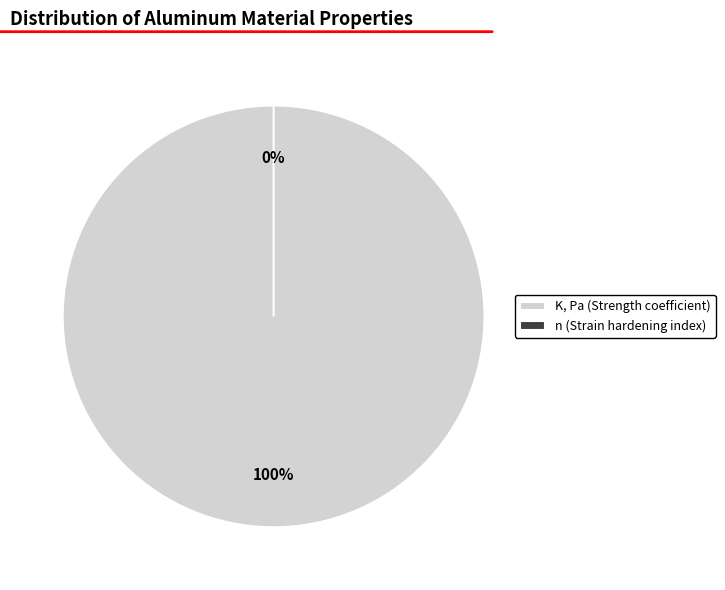

True or false: K, Pa (Strength coefficient) accounts for 90% of the total.

False